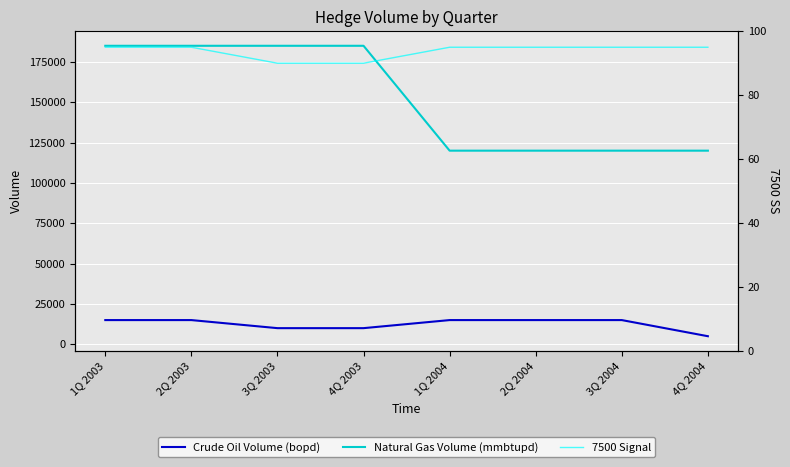

Which series has the largest range (max minus min)?

Natural Gas Volume (mmbtupd)